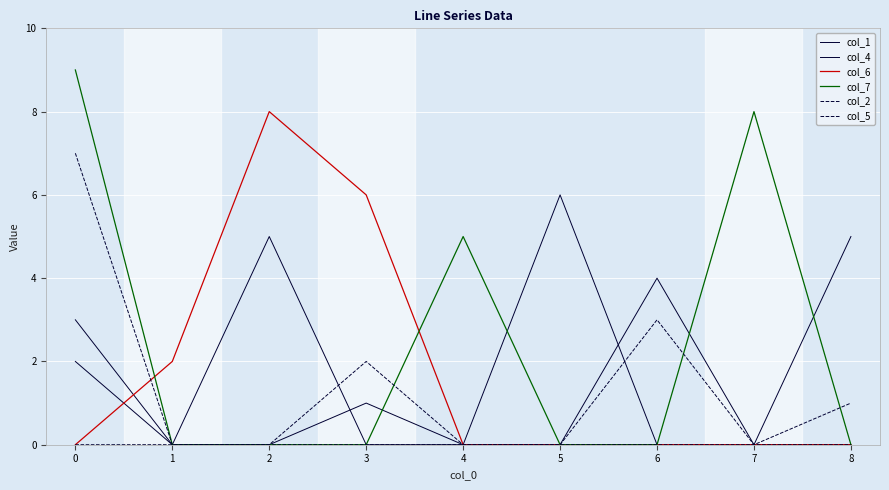

Reading left to right, what are all the values shown in this chart?

col_1: 2	0	0	1	0	0	4	0	5
col_4: 3	0	5	0	0	6	0	0	0
col_6: 0	2	8	6	0	0	0	0	0
col_7: 9	0	0	0	5	0	0	8	0
col_2: 7	0	0	0	0	0	0	0	1
col_5: 0	0	0	2	0	0	3	0	0